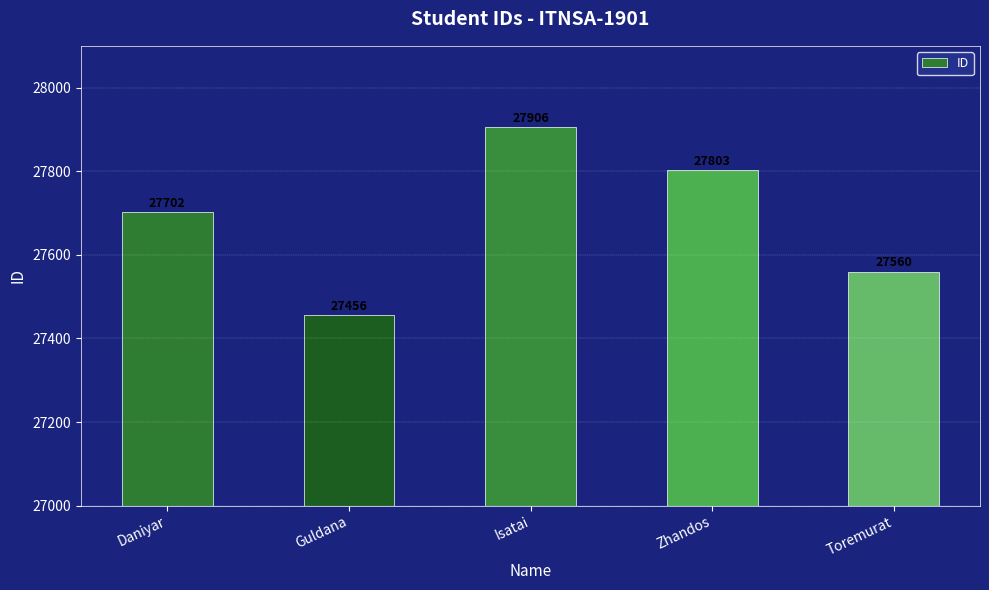

How many data points does each series have?

5